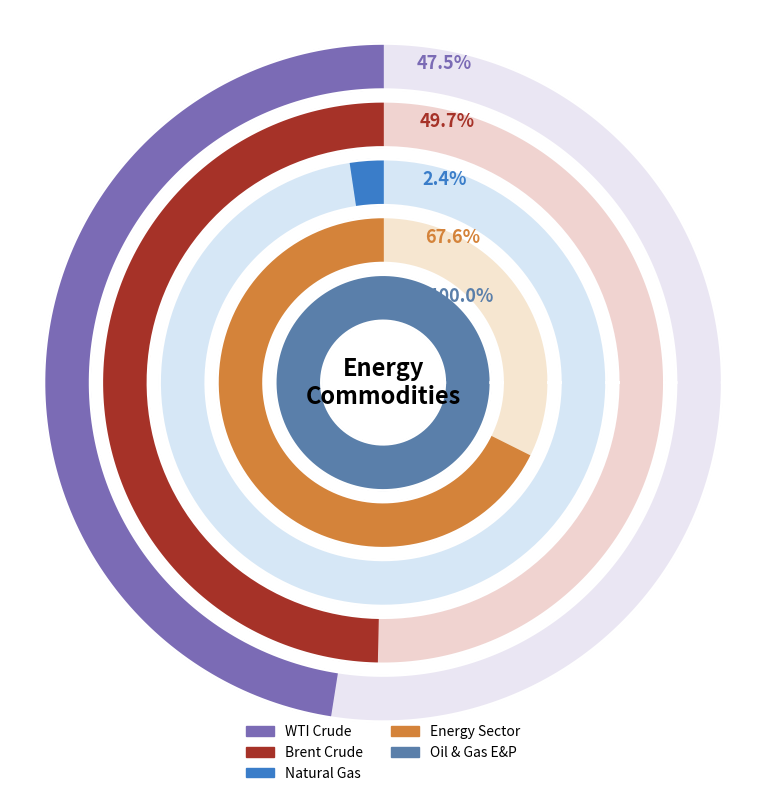

How many slices are in this pie chart?

5